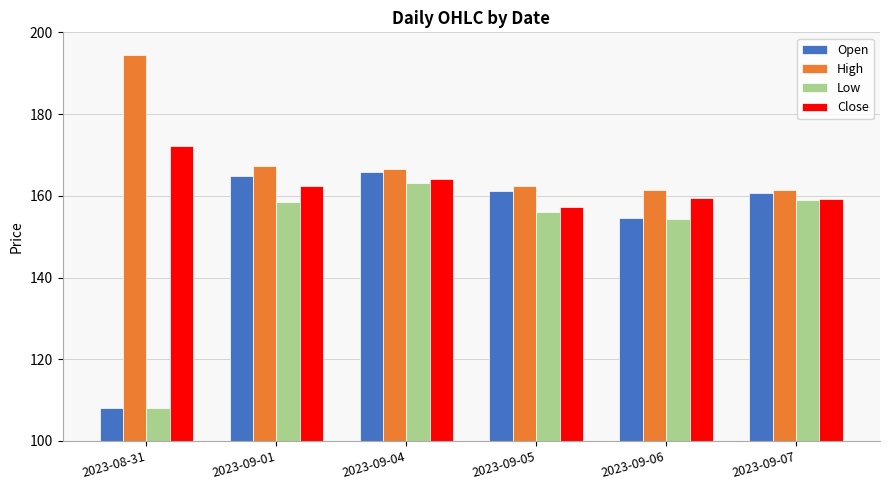

At which label does Low first exceed 158?

2023-09-01